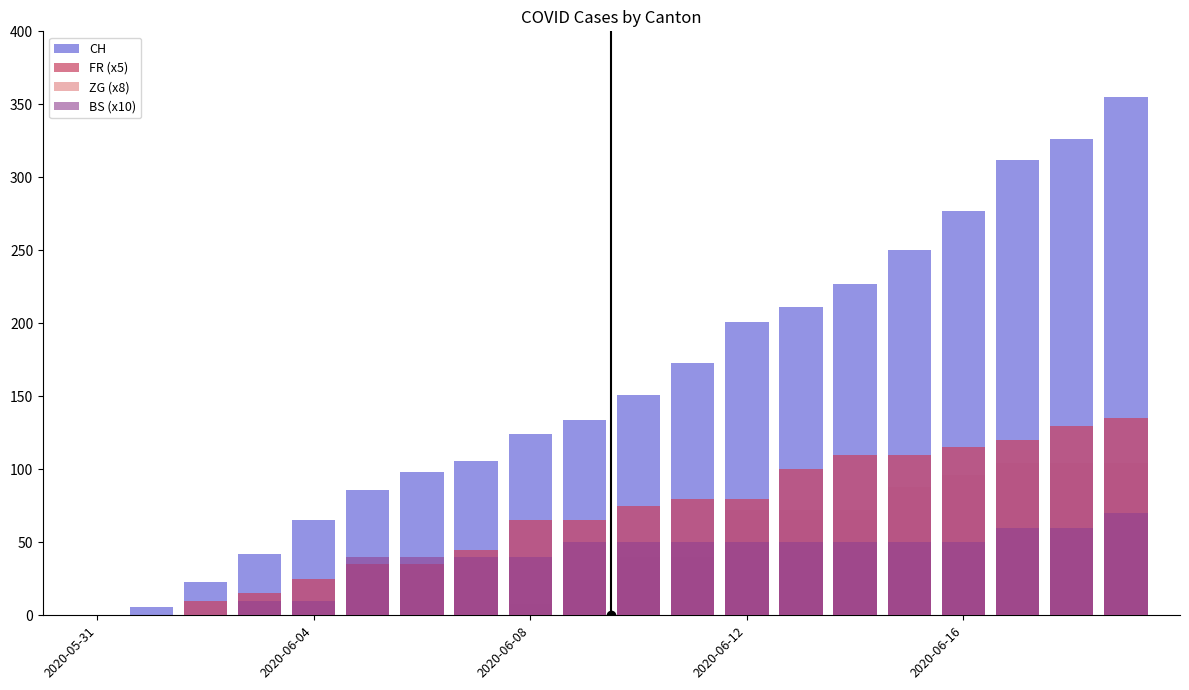

Read the ZG (x8) value at 9.

24